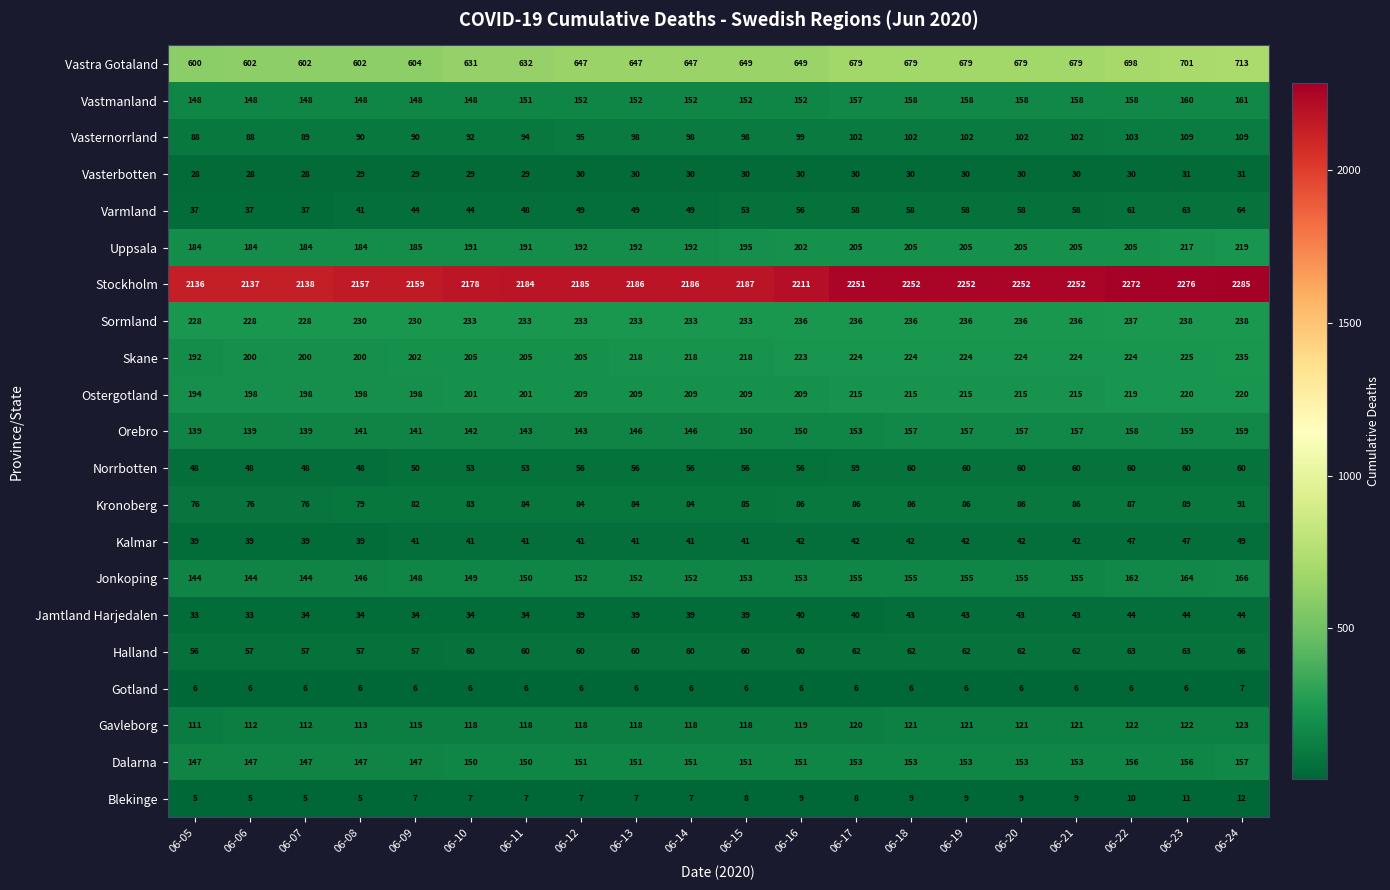

True or false: Vastmanland has a value of 148 at 06-07.

True